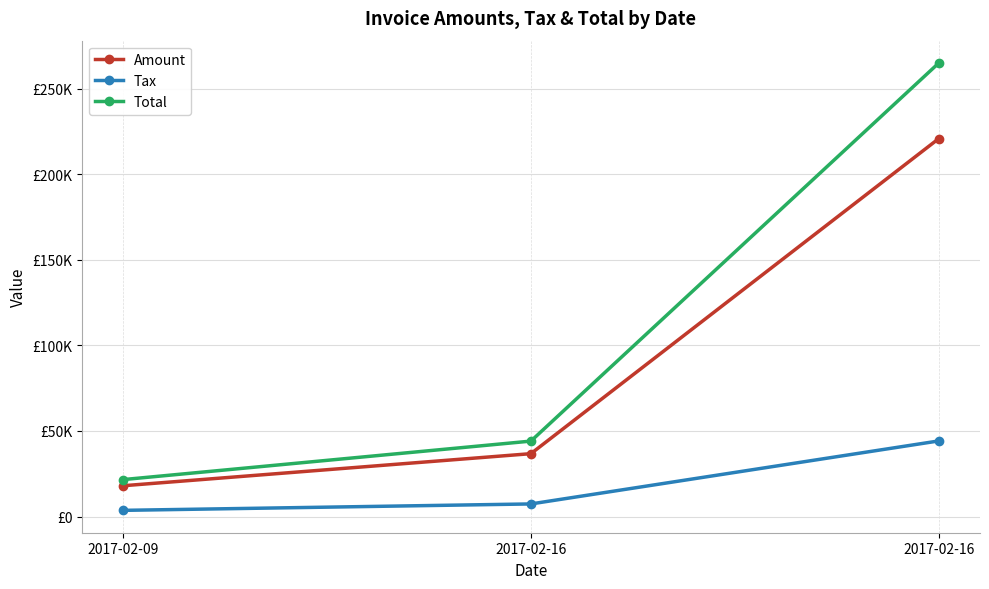

What are all the series names shown in the legend?

Amount, Tax, Total